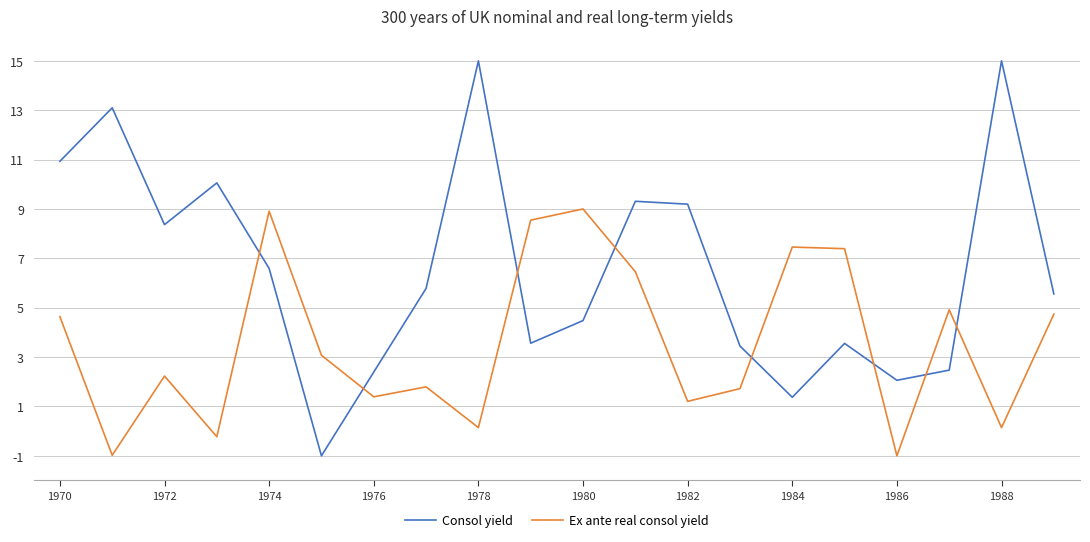

What is the difference between the maximum and minimum values in the Ex ante real consol yield series?

10.0